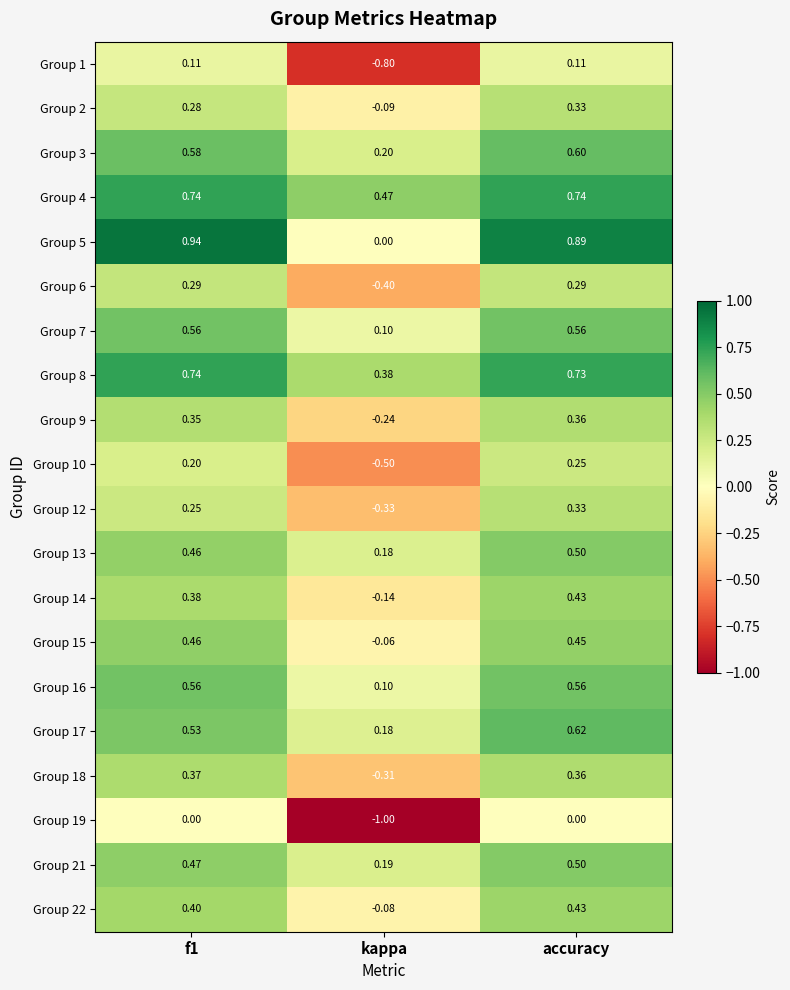

Which category has the lowest value across all series?

kappa